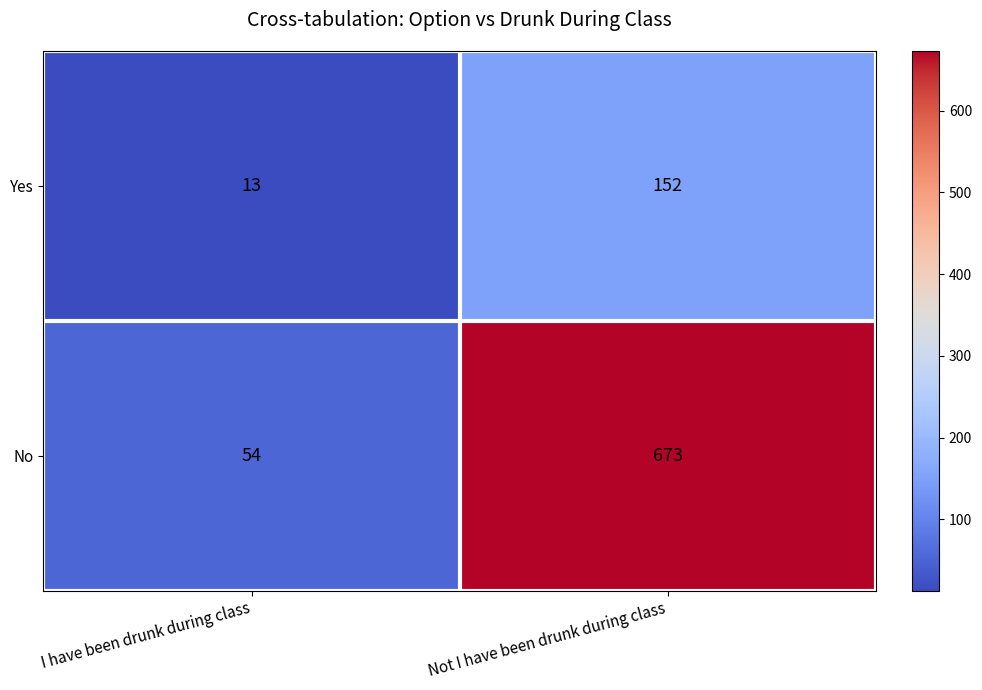

What is the minimum value for Yes?

13